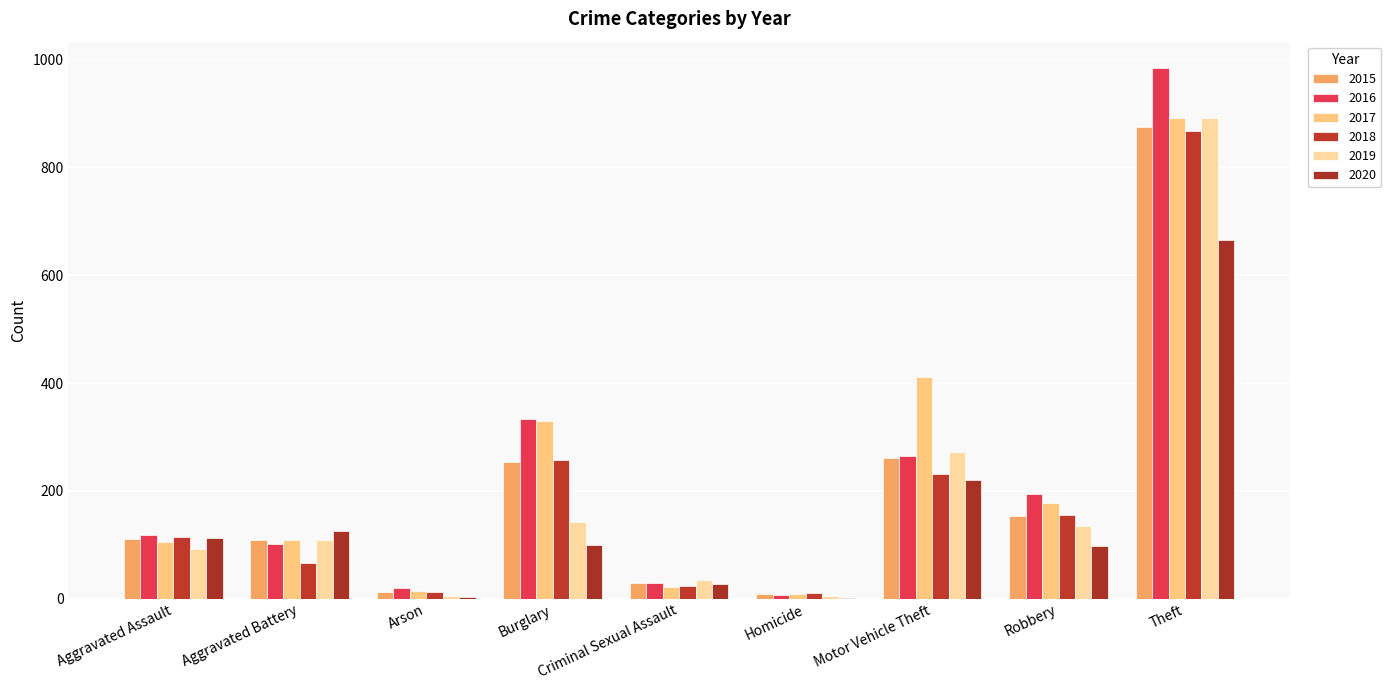

Reading left to right, list all the values displayed in this chart.

2015: Aggravated Assault=110	Aggravated Battery=108	Arson=13	Burglary=254	Criminal Sexual Assault=29	Homicide=9	Motor Vehicle Theft=261	Robbery=154	Theft=874
2016: Aggravated Assault=118	Aggravated Battery=102	Arson=20	Burglary=333	Criminal Sexual Assault=30	Homicide=7	Motor Vehicle Theft=265	Robbery=194	Theft=984
2017: Aggravated Assault=105	Aggravated Battery=108	Arson=14	Burglary=329	Criminal Sexual Assault=21	Homicide=8	Motor Vehicle Theft=411	Robbery=178	Theft=892
2018: Aggravated Assault=115	Aggravated Battery=67	Arson=12	Burglary=257	Criminal Sexual Assault=23	Homicide=10	Motor Vehicle Theft=231	Robbery=155	Theft=868
2019: Aggravated Assault=92	Aggravated Battery=108	Arson=5	Burglary=143	Criminal Sexual Assault=35	Homicide=5	Motor Vehicle Theft=273	Robbery=135	Theft=891
2020: Aggravated Assault=113	Aggravated Battery=125	Arson=4	Burglary=100	Criminal Sexual Assault=27	Homicide=2	Motor Vehicle Theft=221	Robbery=97	Theft=666